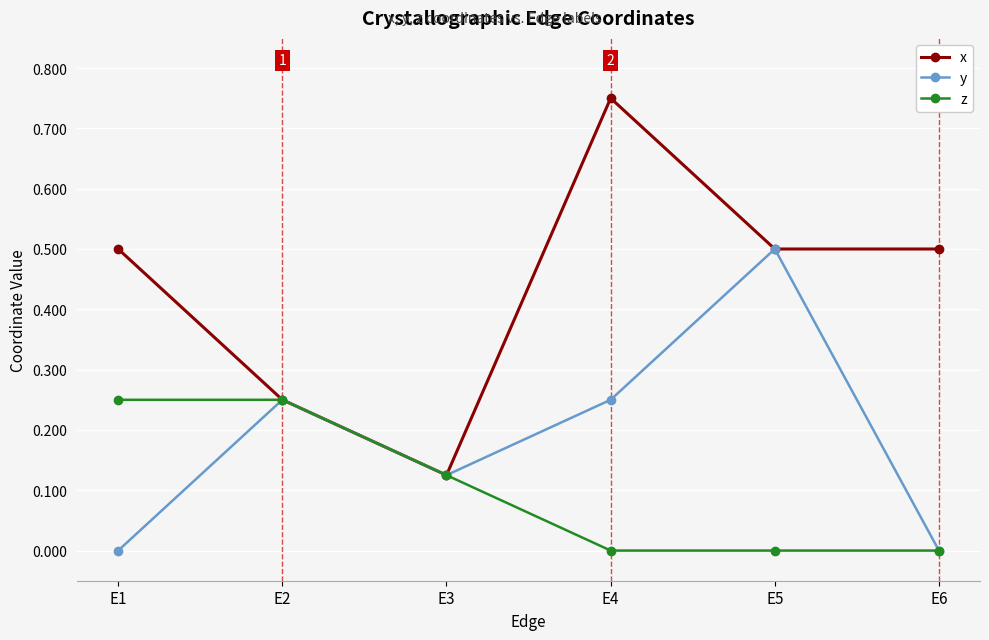

Rank the series by their maximum value, from highest to lowest.

x, y, z